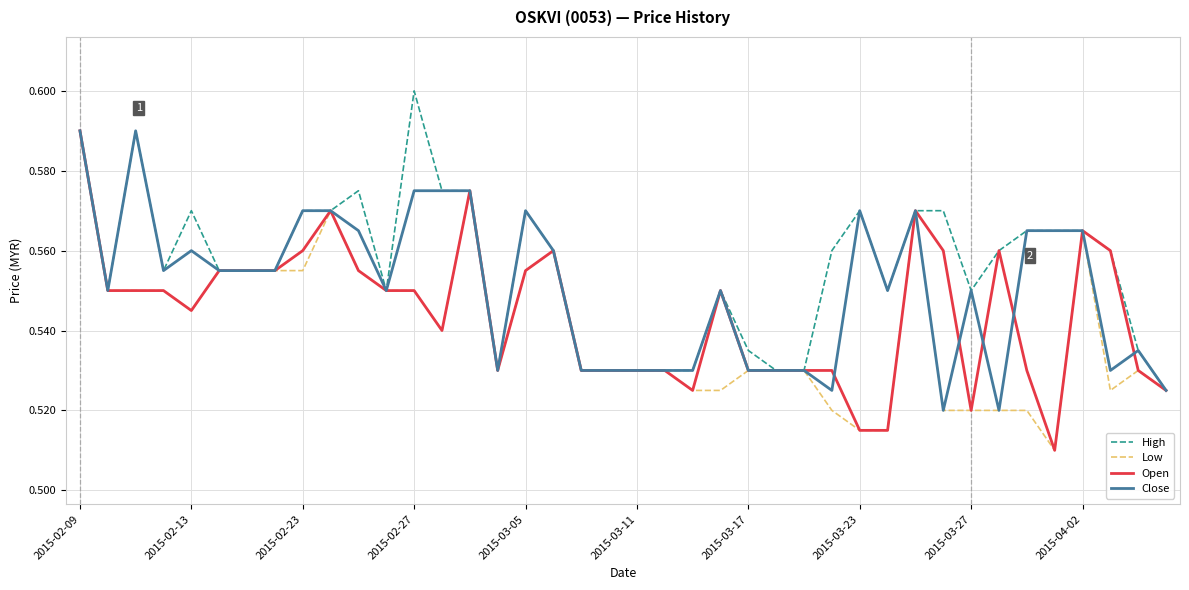

Which series has the largest total across all categories?

High